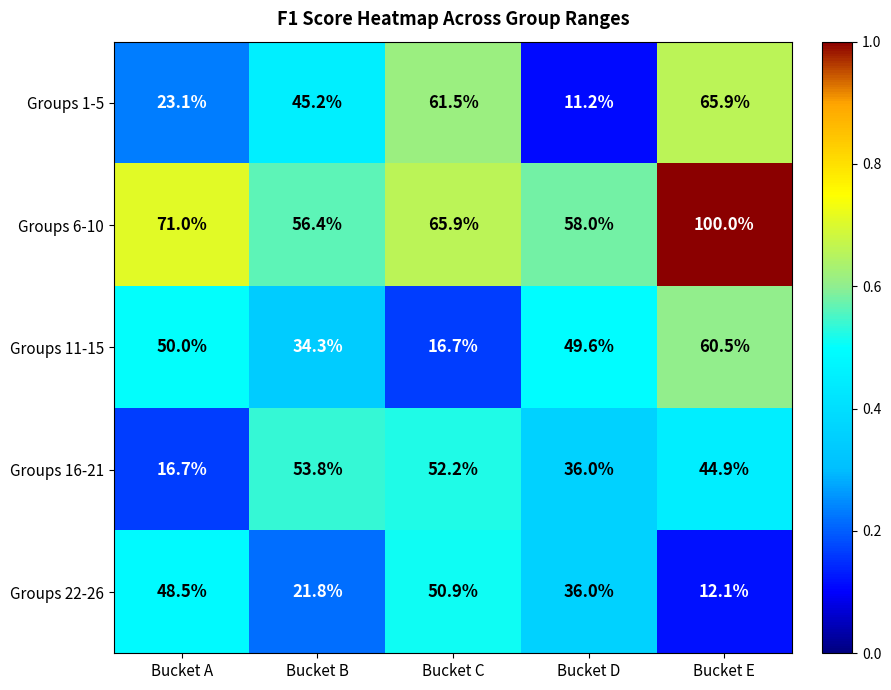

What is the approximate value of Groups 16-21 at Bucket C?

52.2